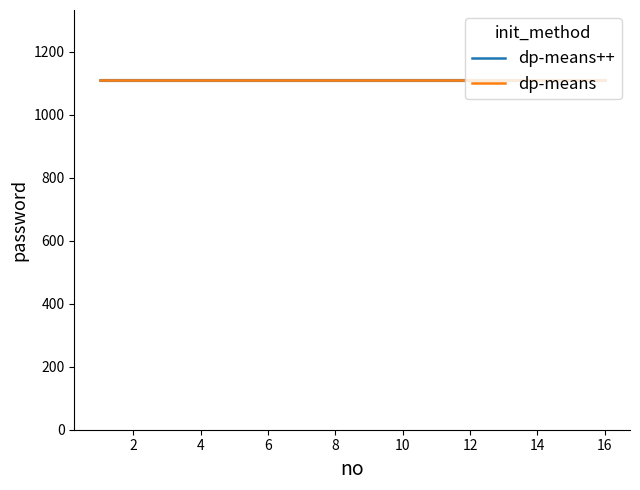

What is the greatest value displayed?

1111.0